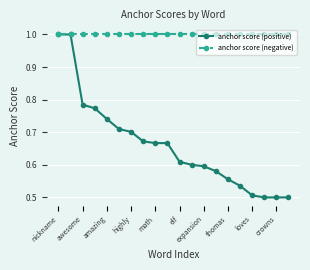

List the series in order of their overall mean, lowest first.

anchor score (positive), anchor score (negative)